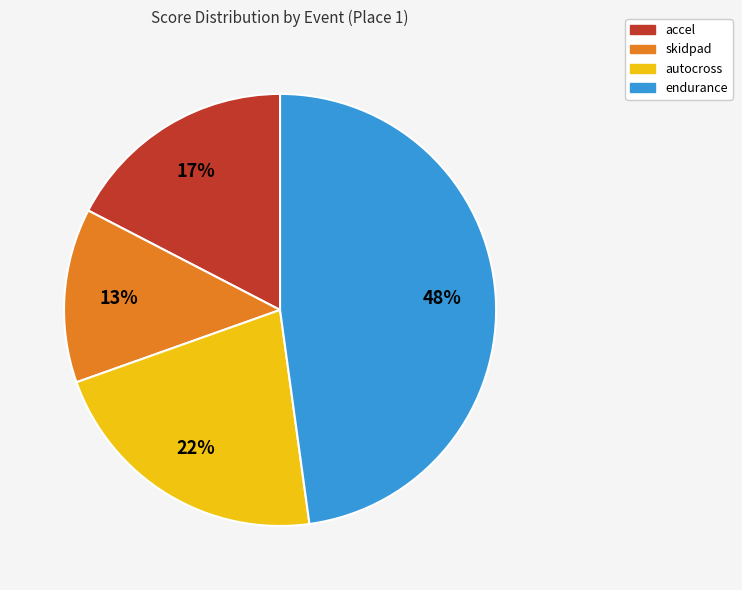

What is the largest slice in the pie chart?

endurance